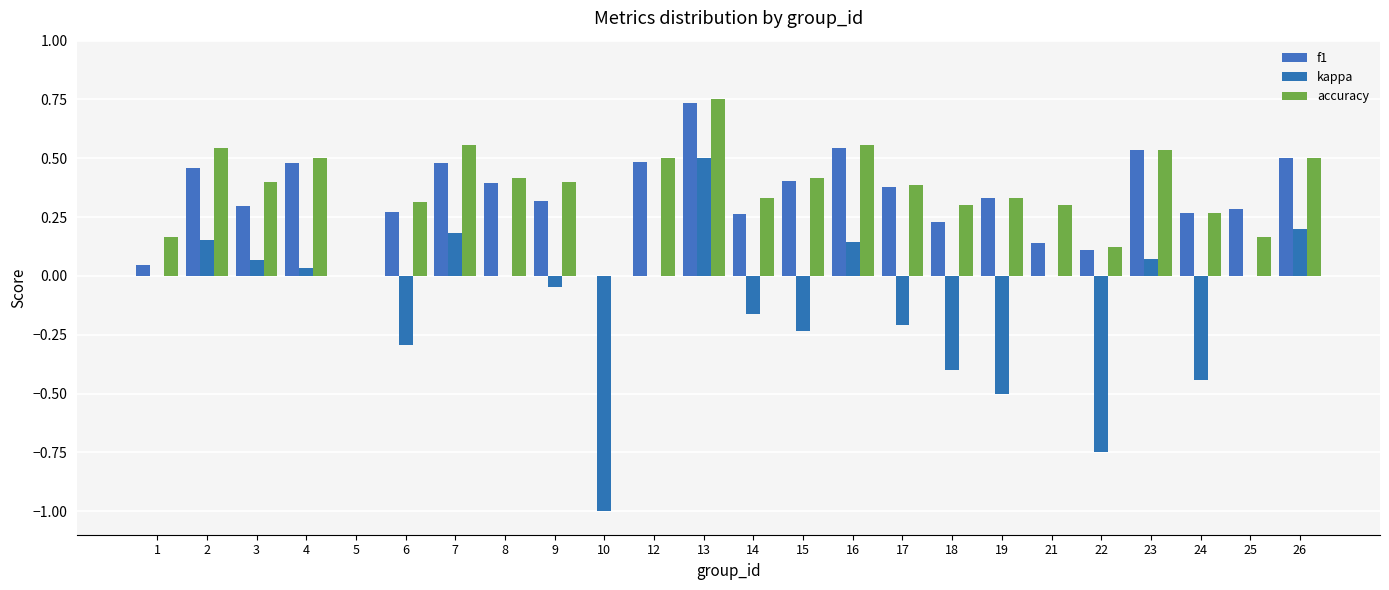

Reading right to left, list all the values displayed in this chart.

f1: 0.5	0.3	0.3	0.5	0.1	0.1	0.3	0.2	0.4	0.5	0.4	0.3	0.7	0.5	0.0	0.3	0.4	0.5	0.3	0.0	0.5	0.3	0.5	0.0
kappa: 0.2	0.0	-0.4	0.1	-0.8	0.0	-0.5	-0.4	-0.2	0.1	-0.2	-0.2	0.5	0.0	-1.0	-0.0	0.0	0.2	-0.3	0.0	0.0	0.1	0.2	0.0
accuracy: 0.5	0.2	0.3	0.5	0.1	0.3	0.3	0.3	0.4	0.6	0.4	0.3	0.8	0.5	0.0	0.4	0.4	0.6	0.3	0.0	0.5	0.4	0.5	0.2